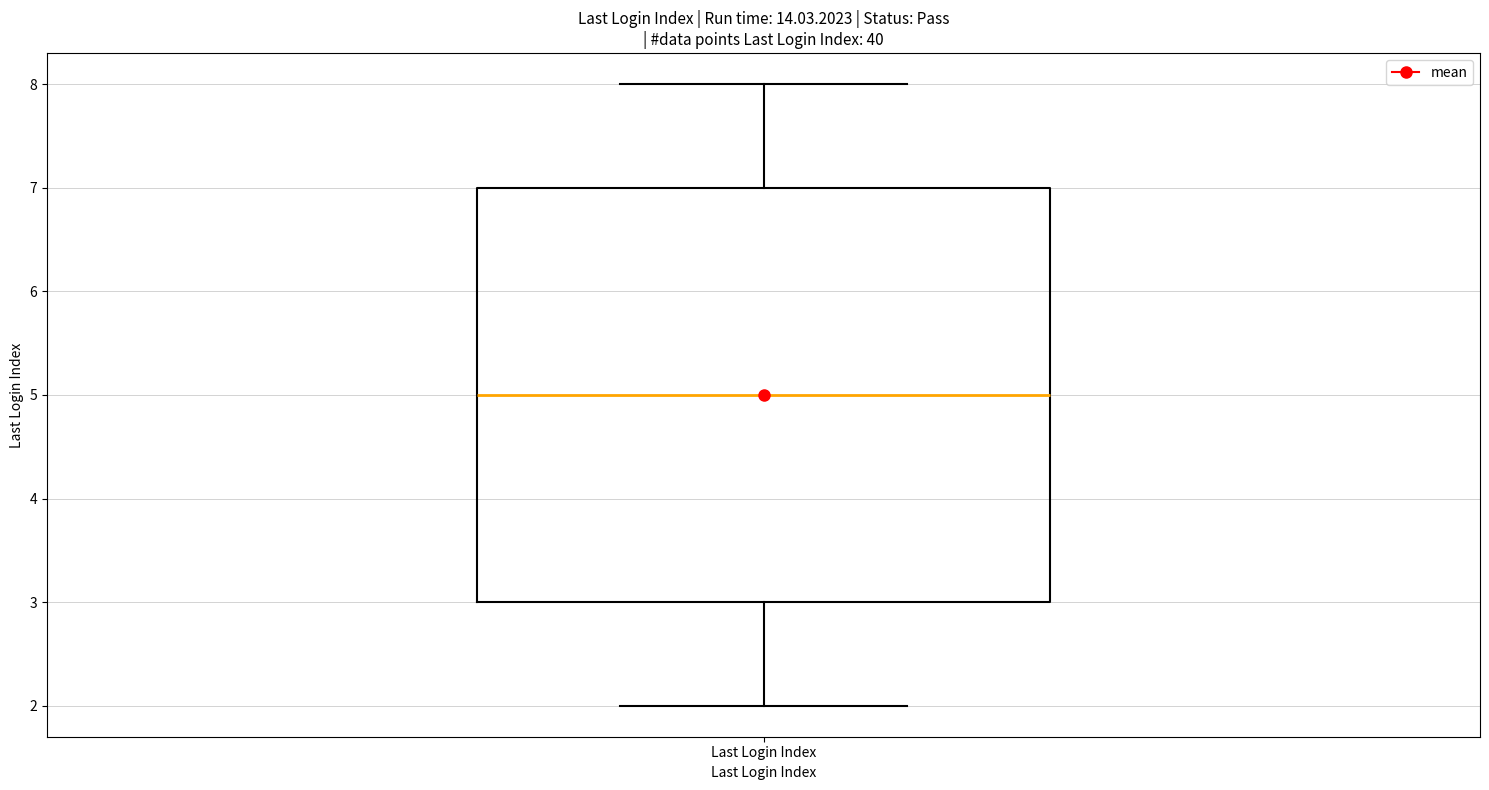

Where does the median line of the box for Last Login Index sit on the y-axis? The values are not printed on the chart, so give them approximately, as read against the axis.

5